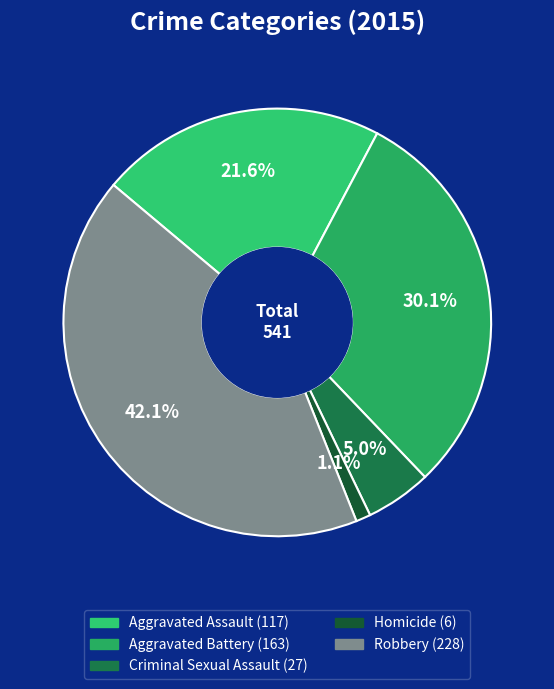

Which category has the biggest portion of the pie?

Robbery